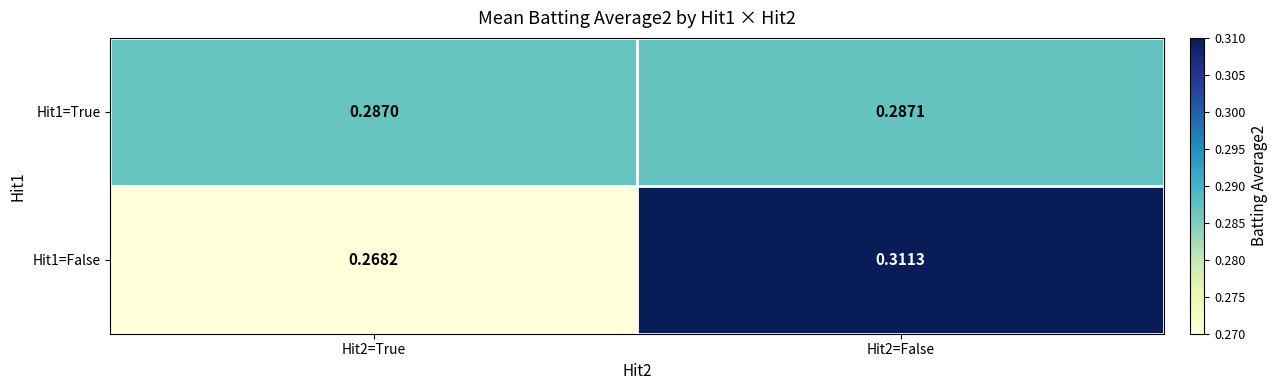

Is the value of Hit1=False at Hit2=True greater than the value of Hit1=True at Hit2=False?

No